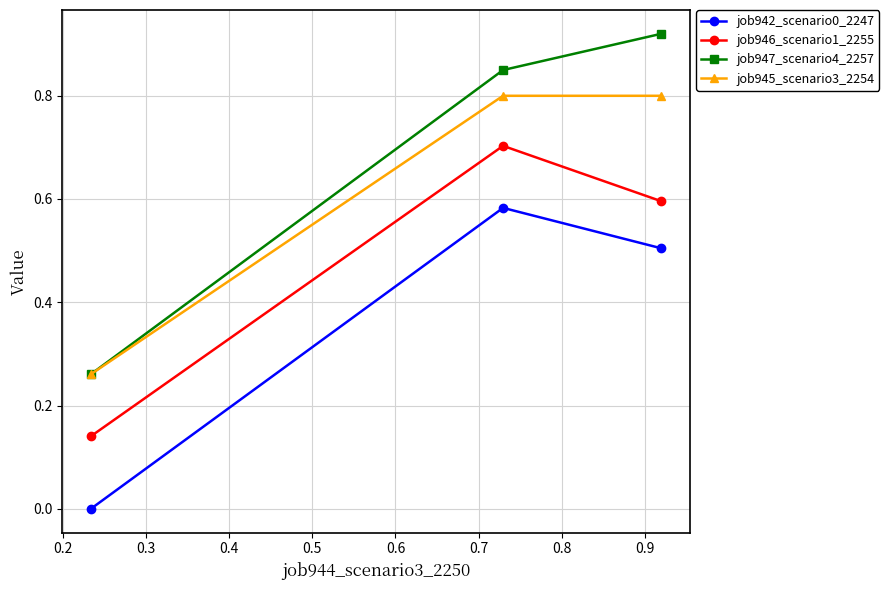

Which series has the largest total across all categories?

job947_scenario4_2257